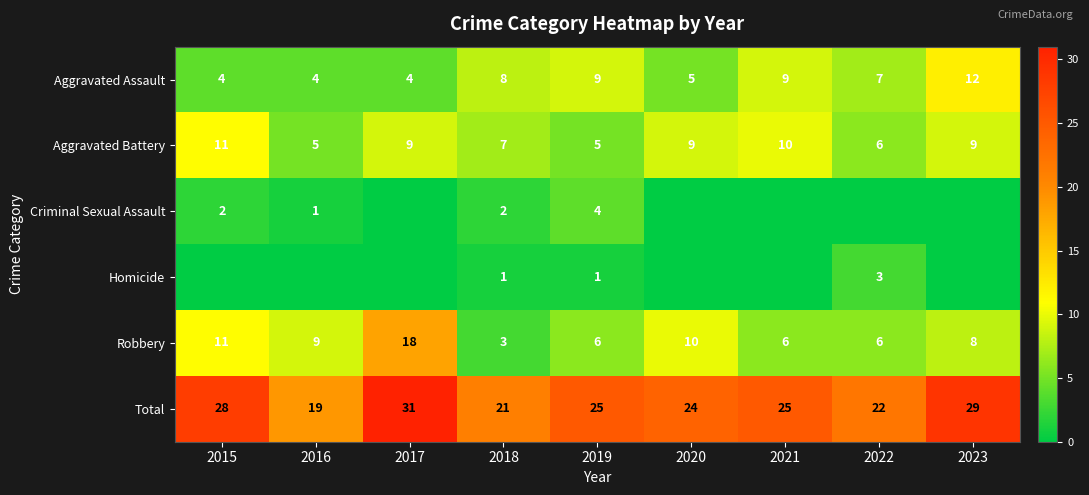

Is the value of Aggravated Assault at 2020 greater than the value of Aggravated Battery at 2015?

No